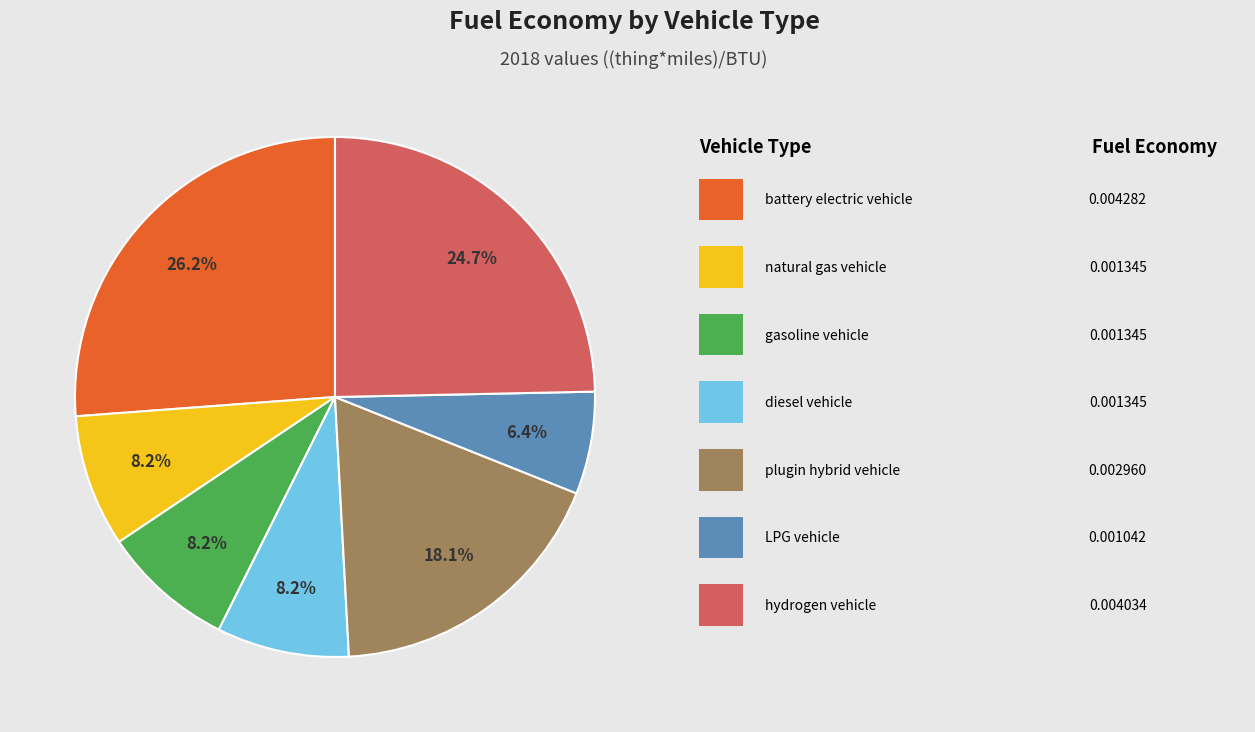

Is there any slice that represents more than half of the pie?

No